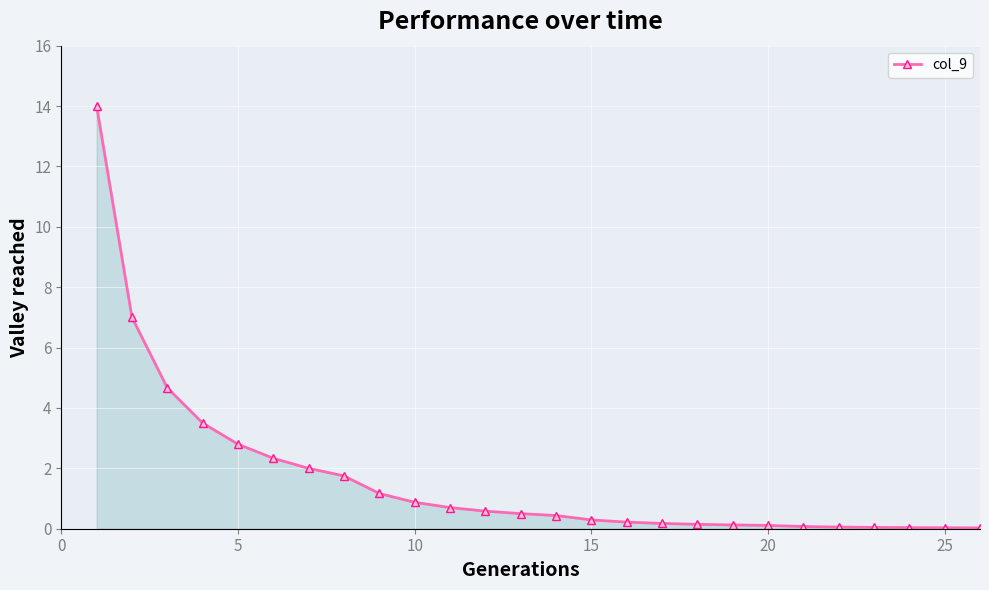

What is the average value?

1.7